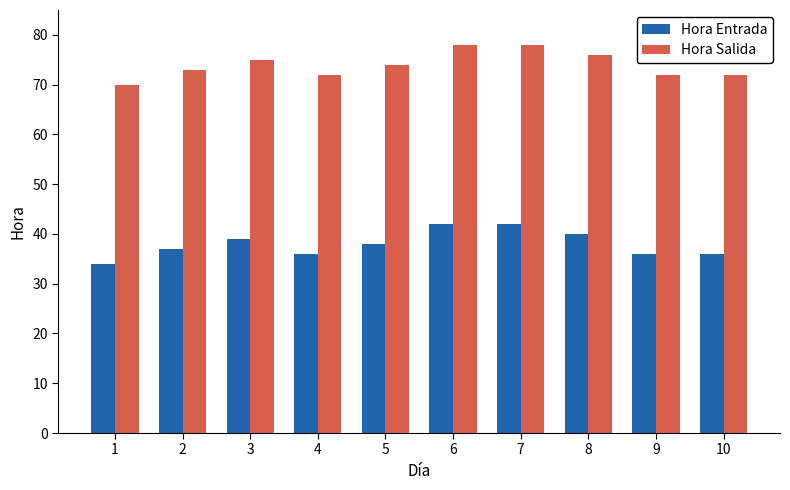

What are all the series names shown in the legend?

Hora Entrada, Hora Salida